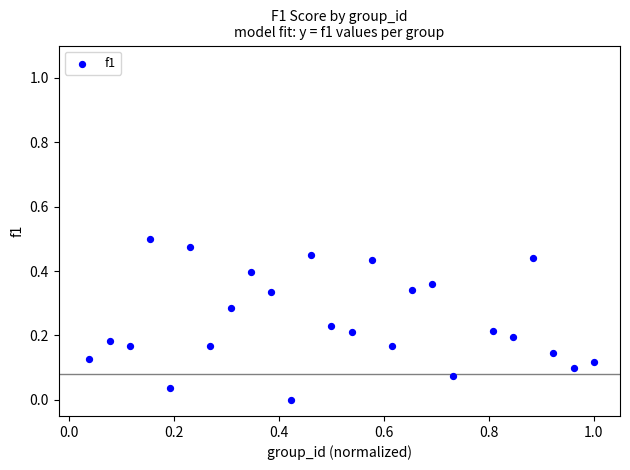

How many points are shown in the scatter plot?

25